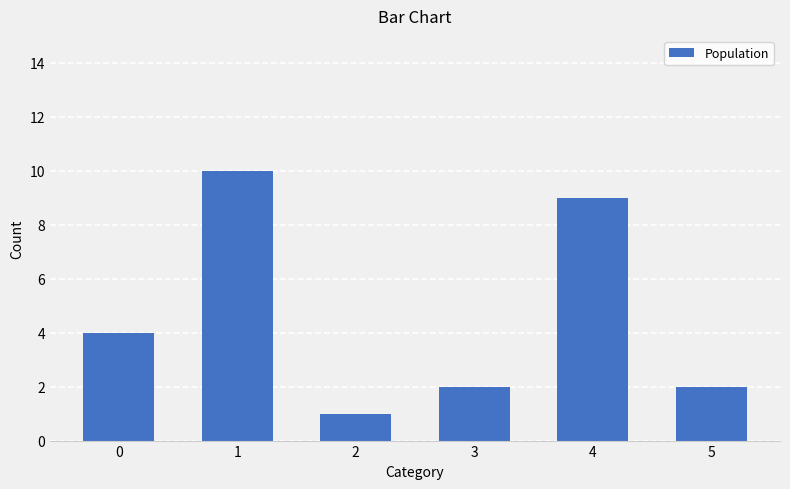

At which category does the chart reach its peak across all series?

1